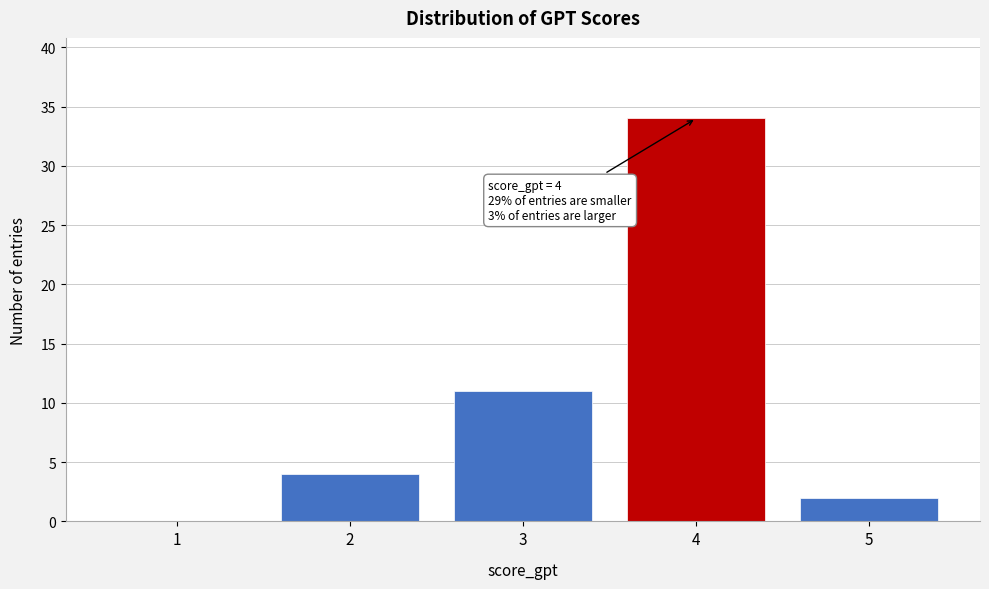

Reading left to right, extract all data points from this chart.

1=0	2=4	3=11	4=34	5=2